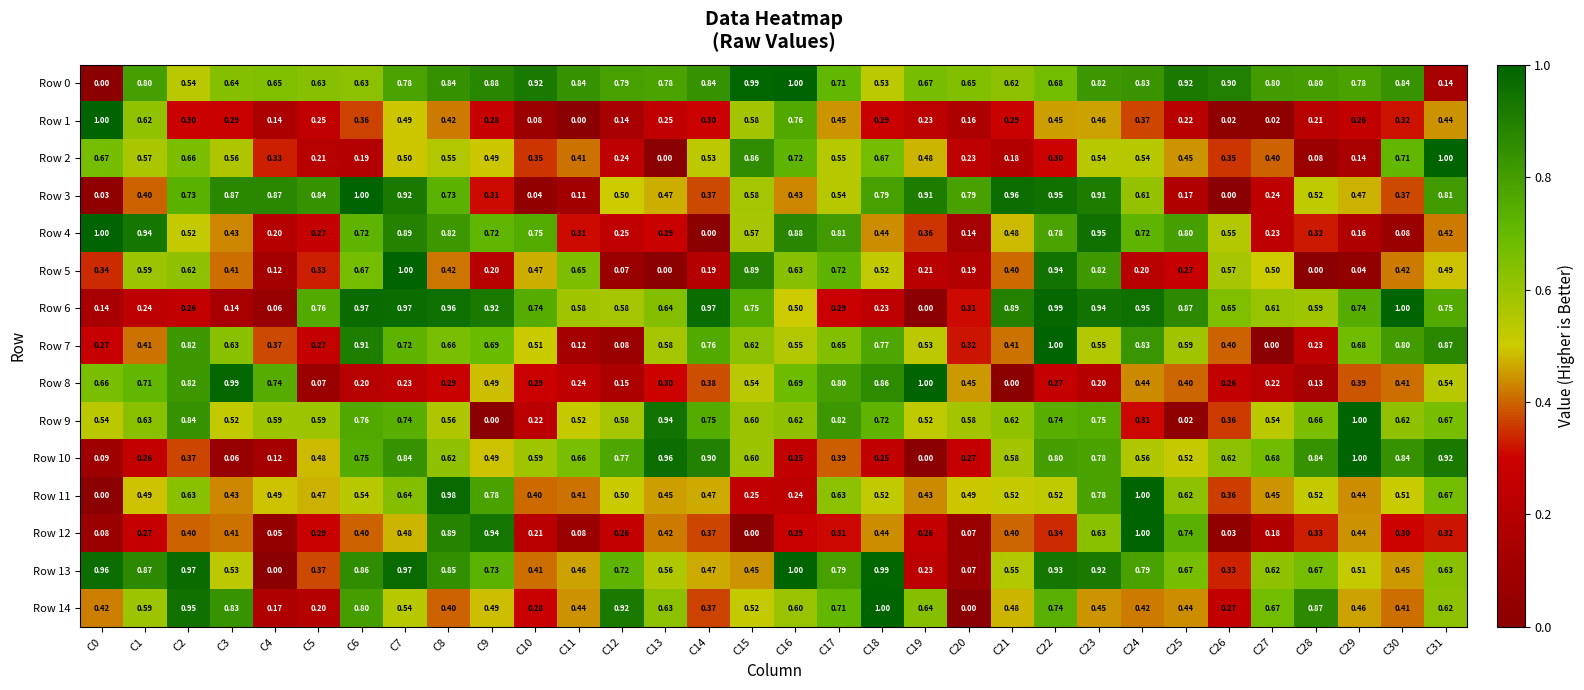

Between C13 and C22, which series saw the biggest shift?

Row 5